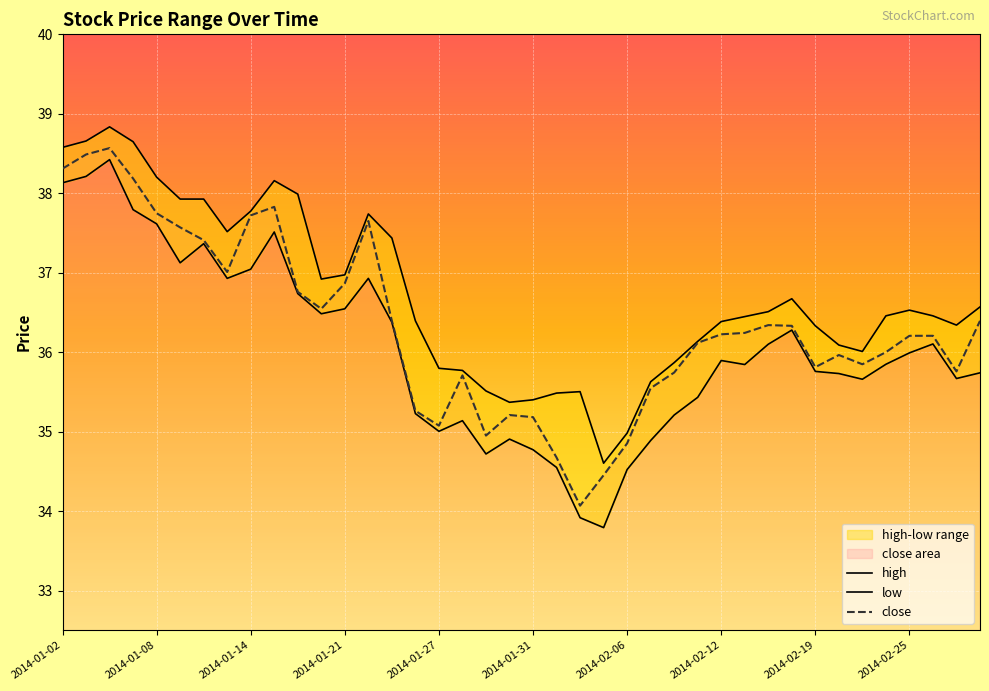

What is the highest value of the close series?

38.6